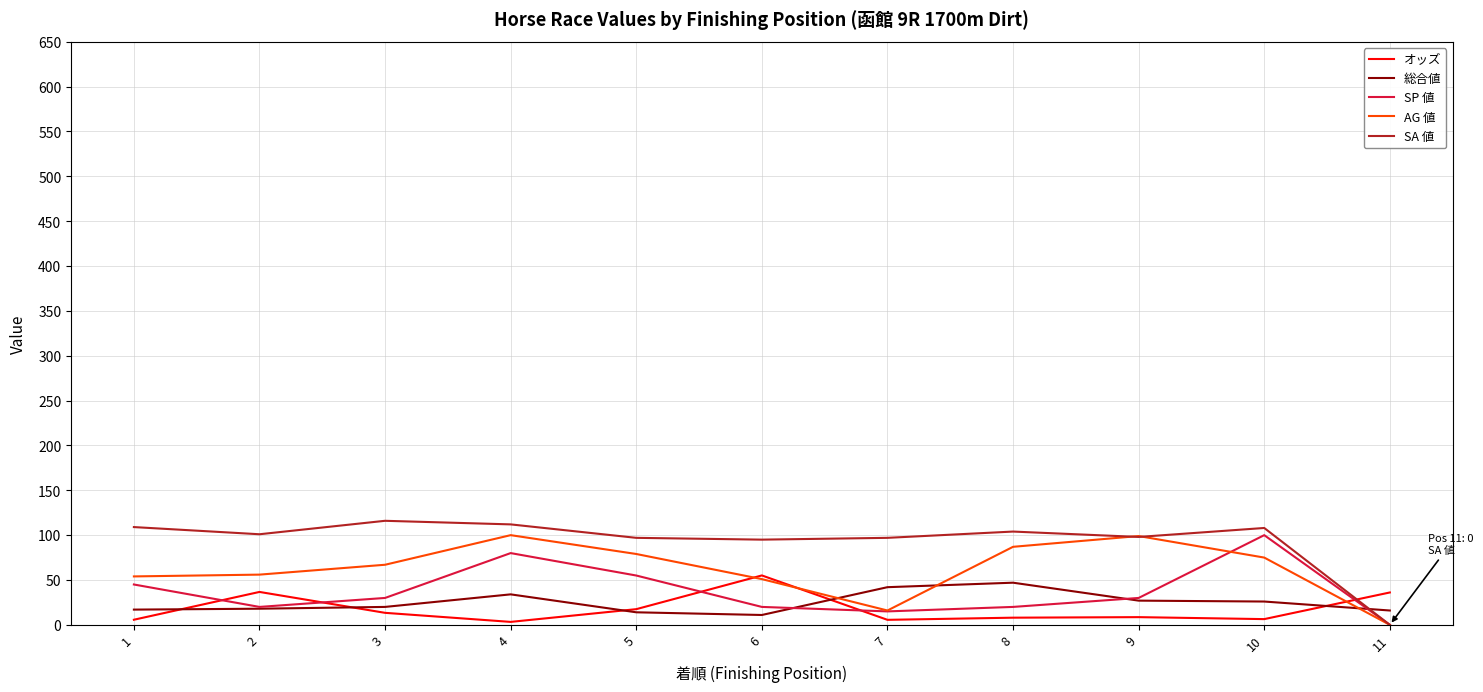

After their last crossing, which series has the higher values: 総合値 or SA 値?

総合値